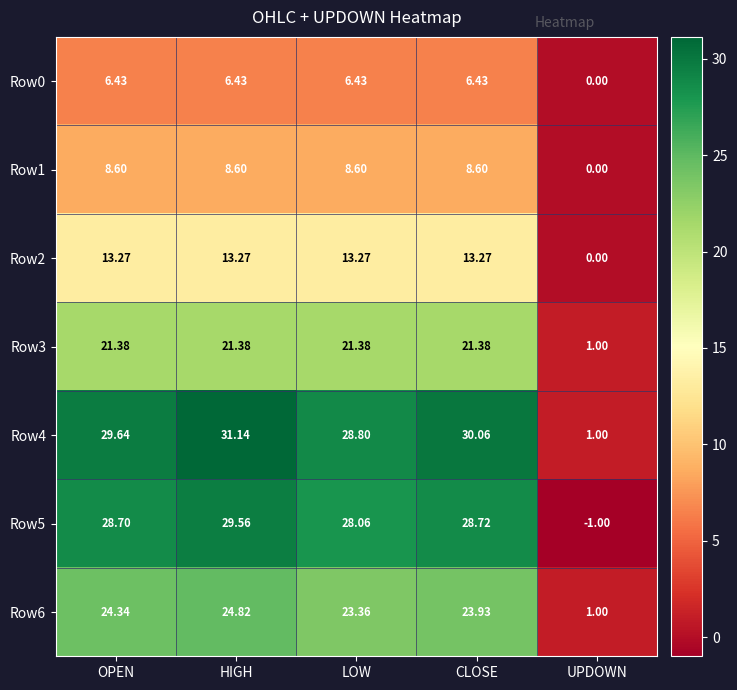

Where does the Row0 series first go above 6?

OPEN